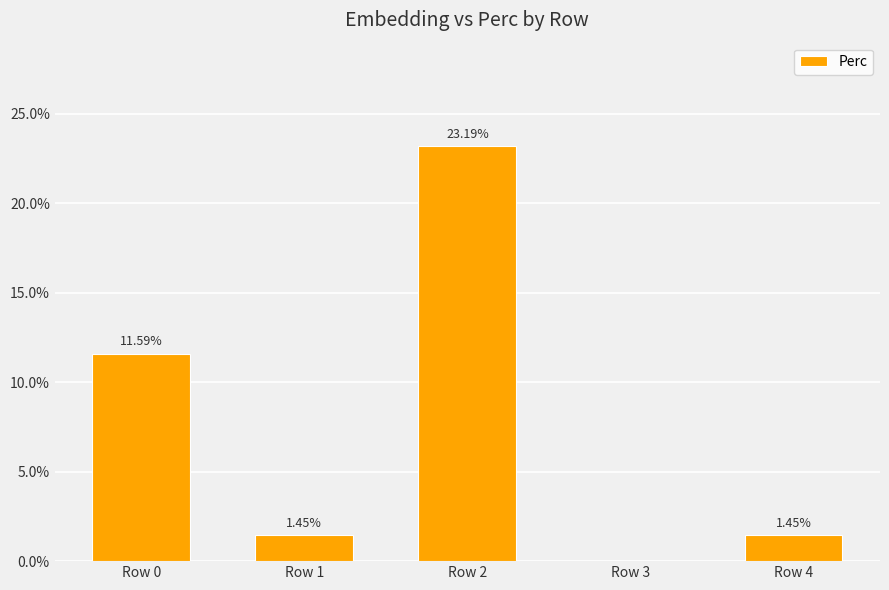

How many values are above zero?

4